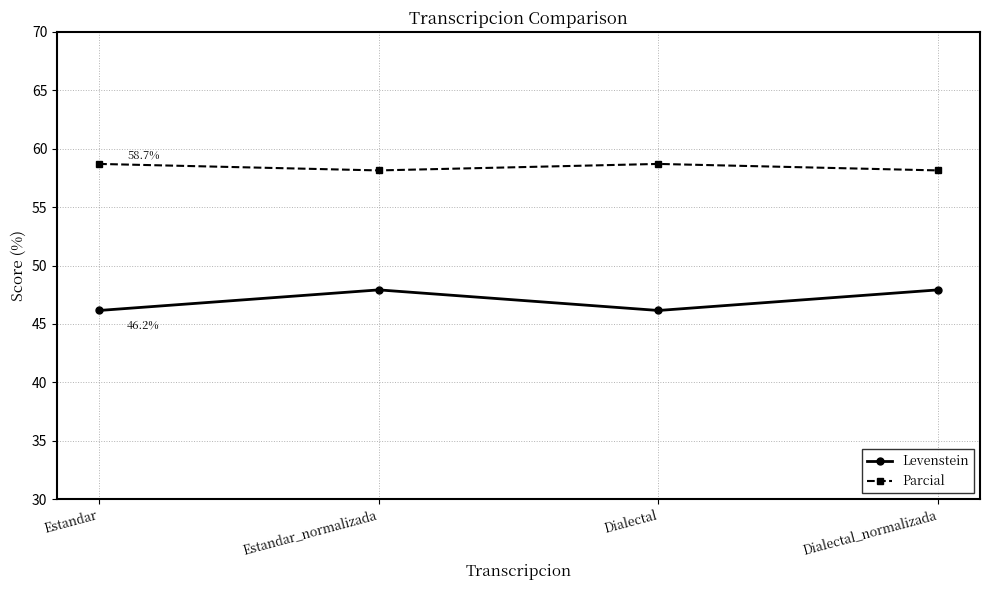

What is the average value of the Levenstein series?

47.0